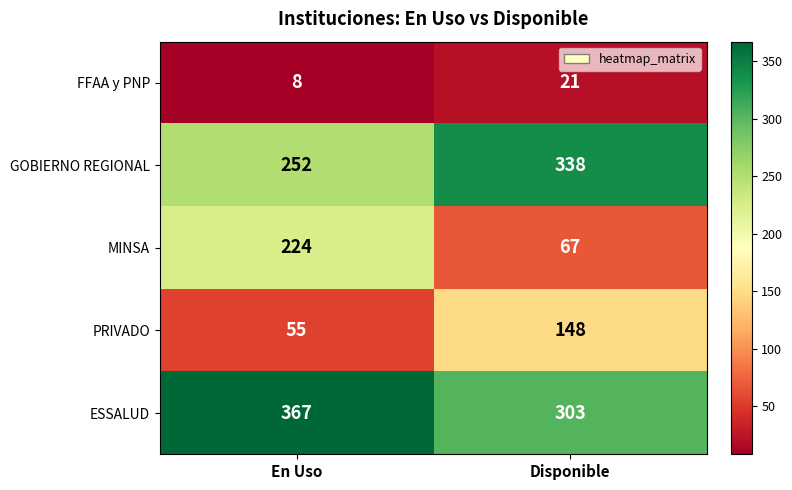

What is the sum of all FFAA y PNP values?

29